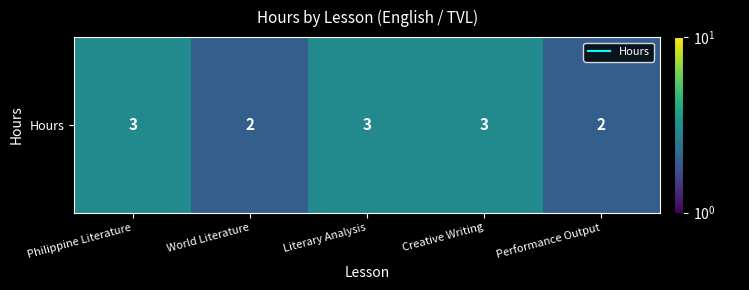

Where is the data nearest to the value 2?

World Literature